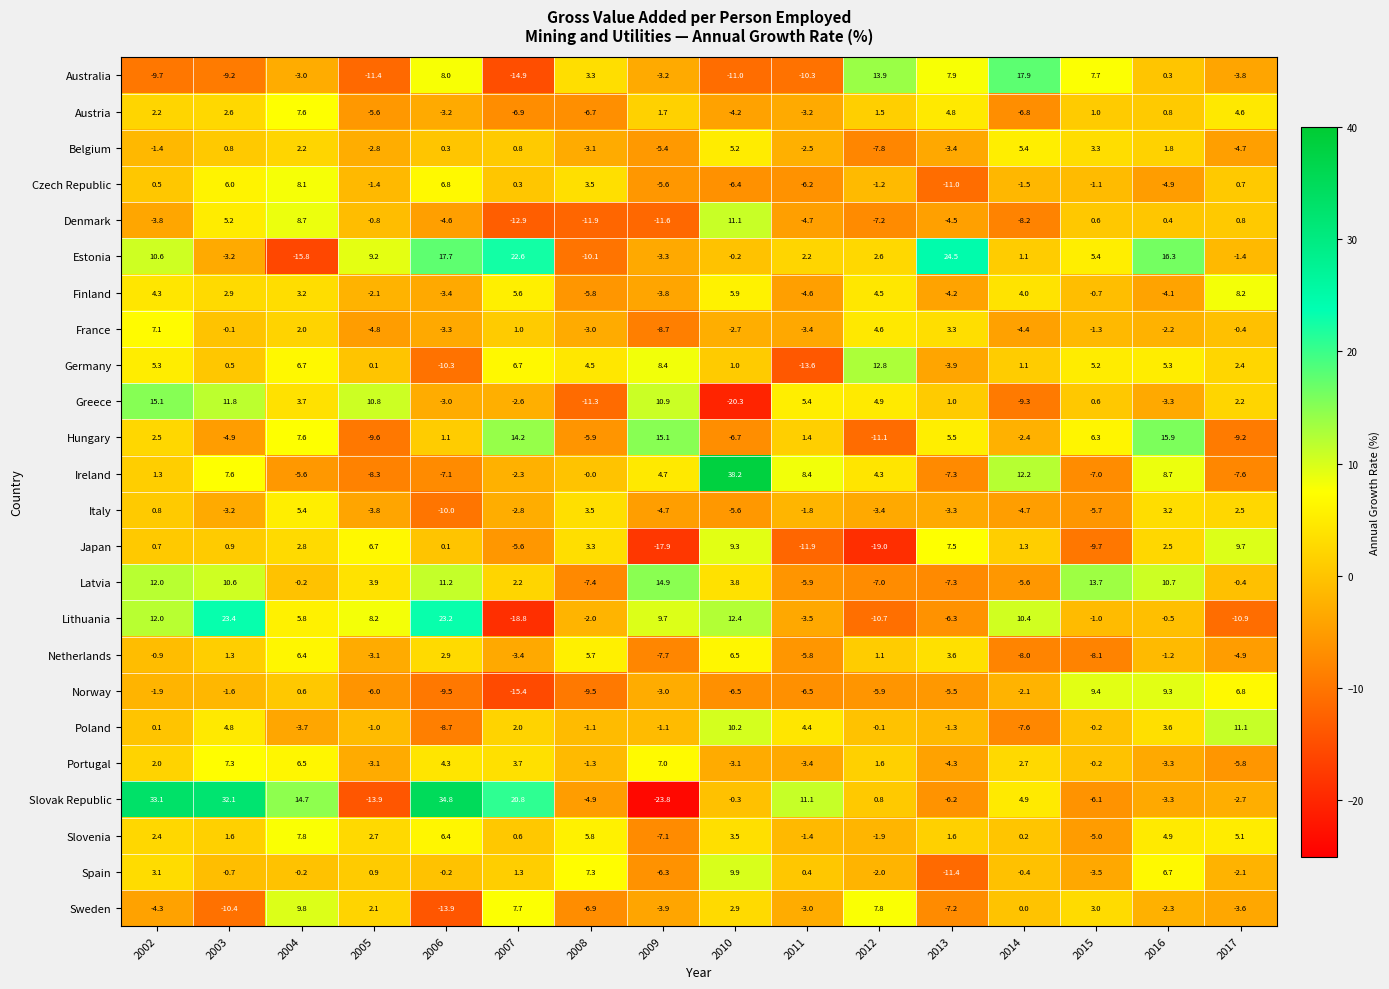

At which category is the sum across all series the highest?

2002